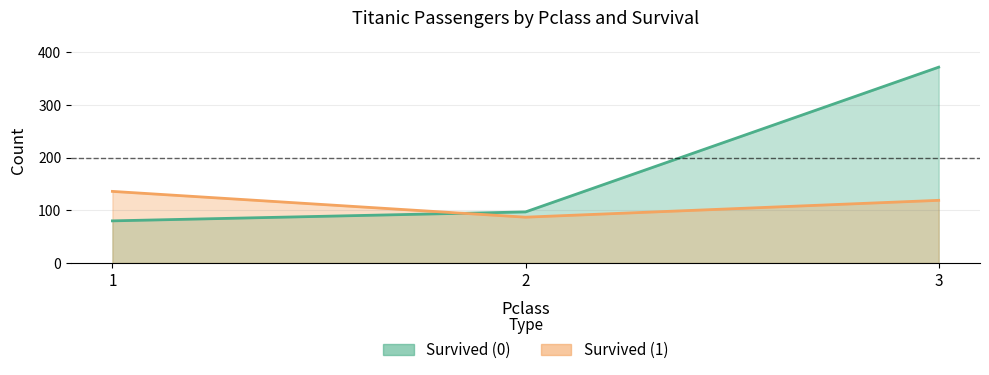

Which label corresponds to the smallest value in the chart?

1